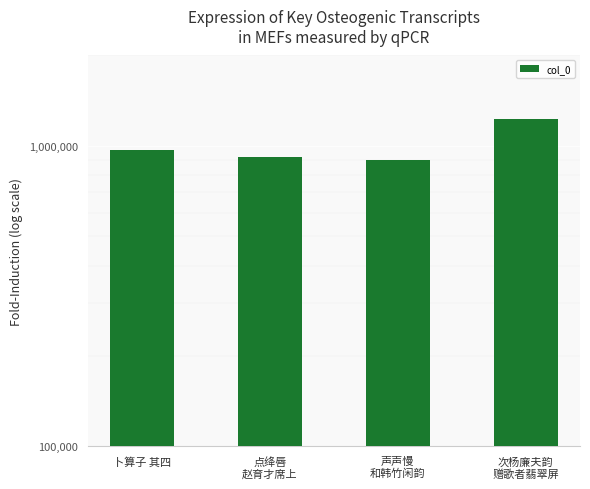

What is the change in value from 卜算子 其四 to 声声慢
和韩竹闲韵?

-68932